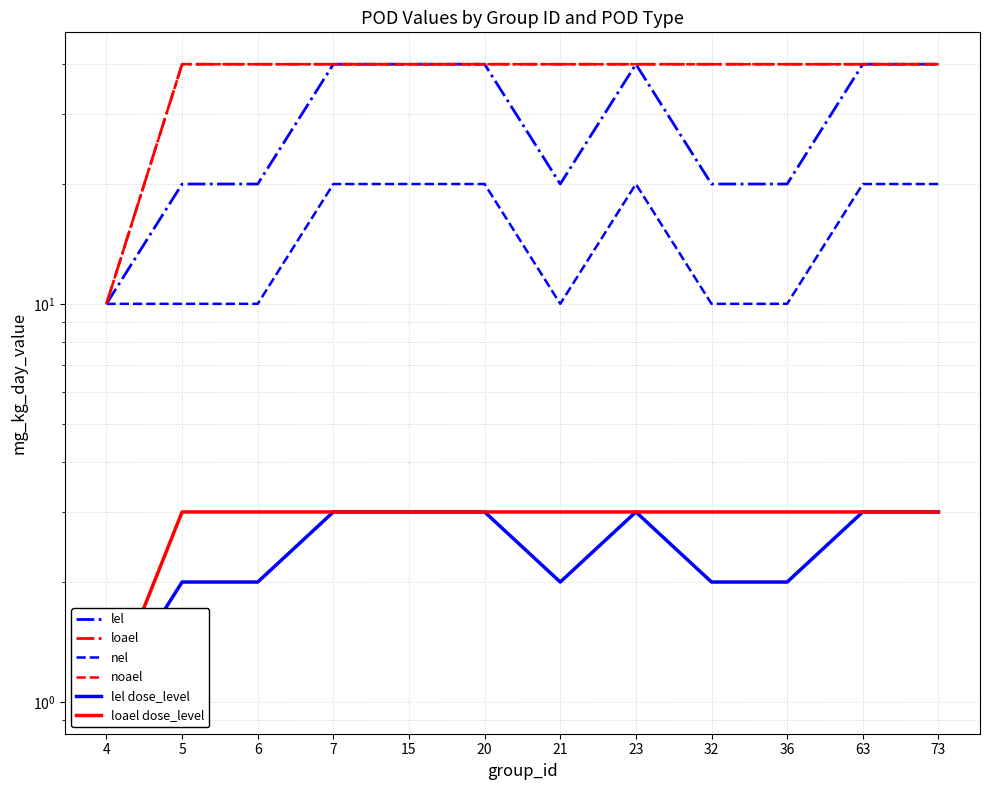

At which category is the sum across all series the highest?

7